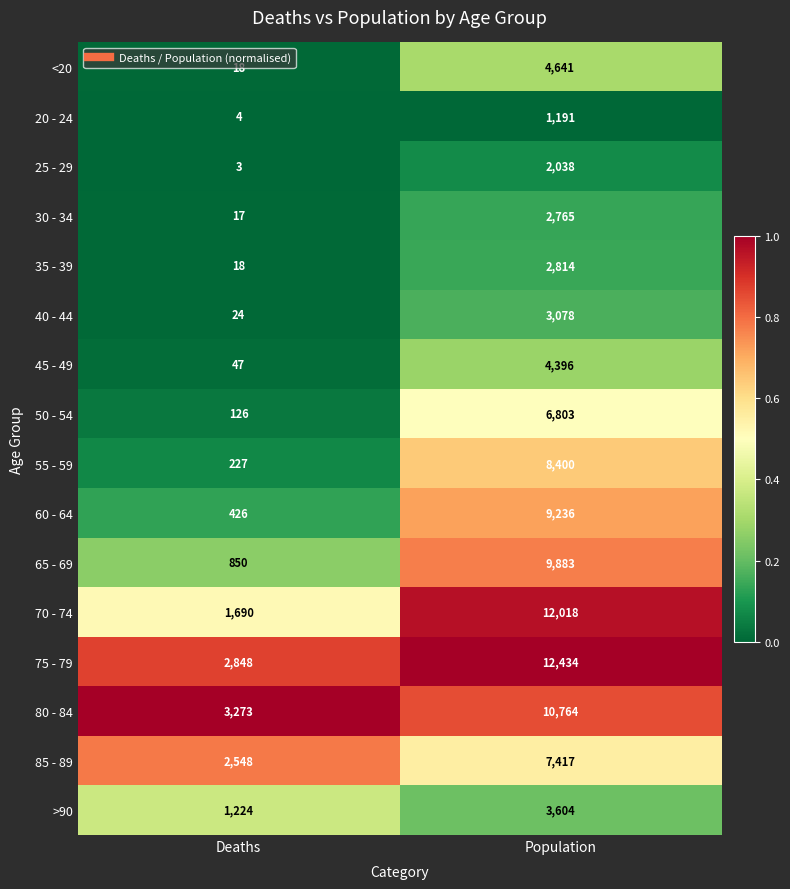

Rank the series at Population from lowest to highest value.

20 - 24, 25 - 29, 30 - 34, 35 - 39, 40 - 44, >90, 45 - 49, <20, 50 - 54, 85 - 89, 55 - 59, 60 - 64, 65 - 69, 80 - 84, 70 - 74, 75 - 79